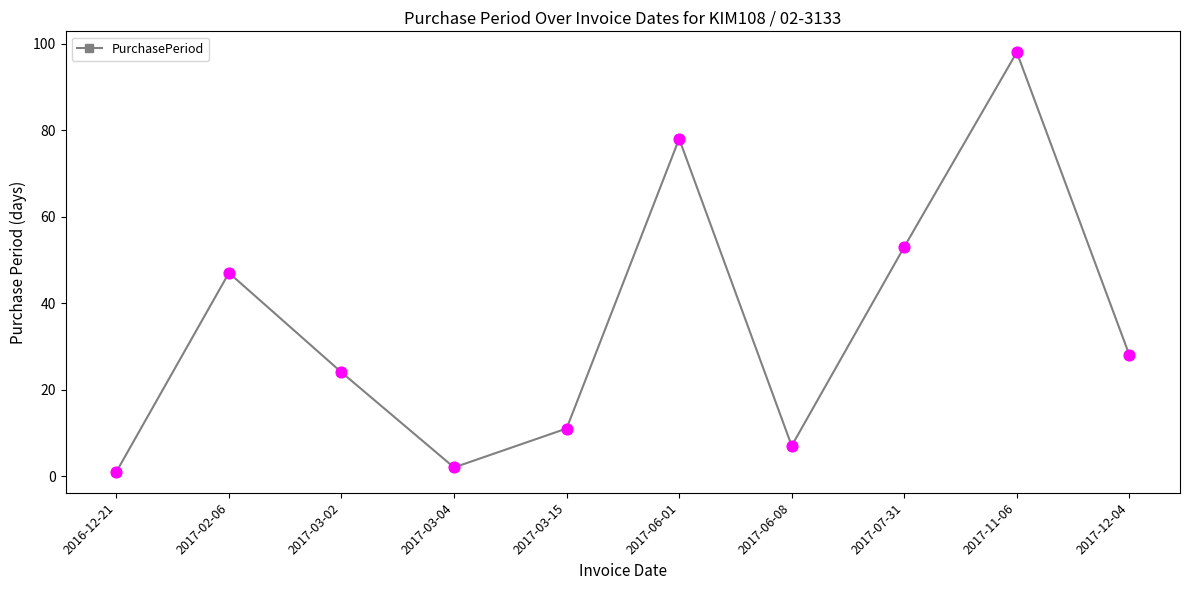

Which has a higher value, 2017-03-15 or 2017-03-04?

2017-03-15